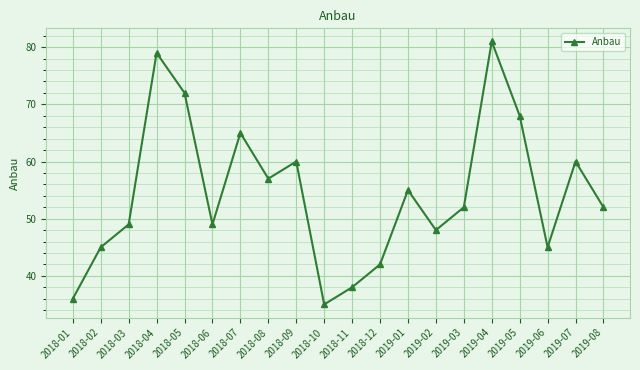

The chart shows a value of 48 at 2019-02. True or false?

True